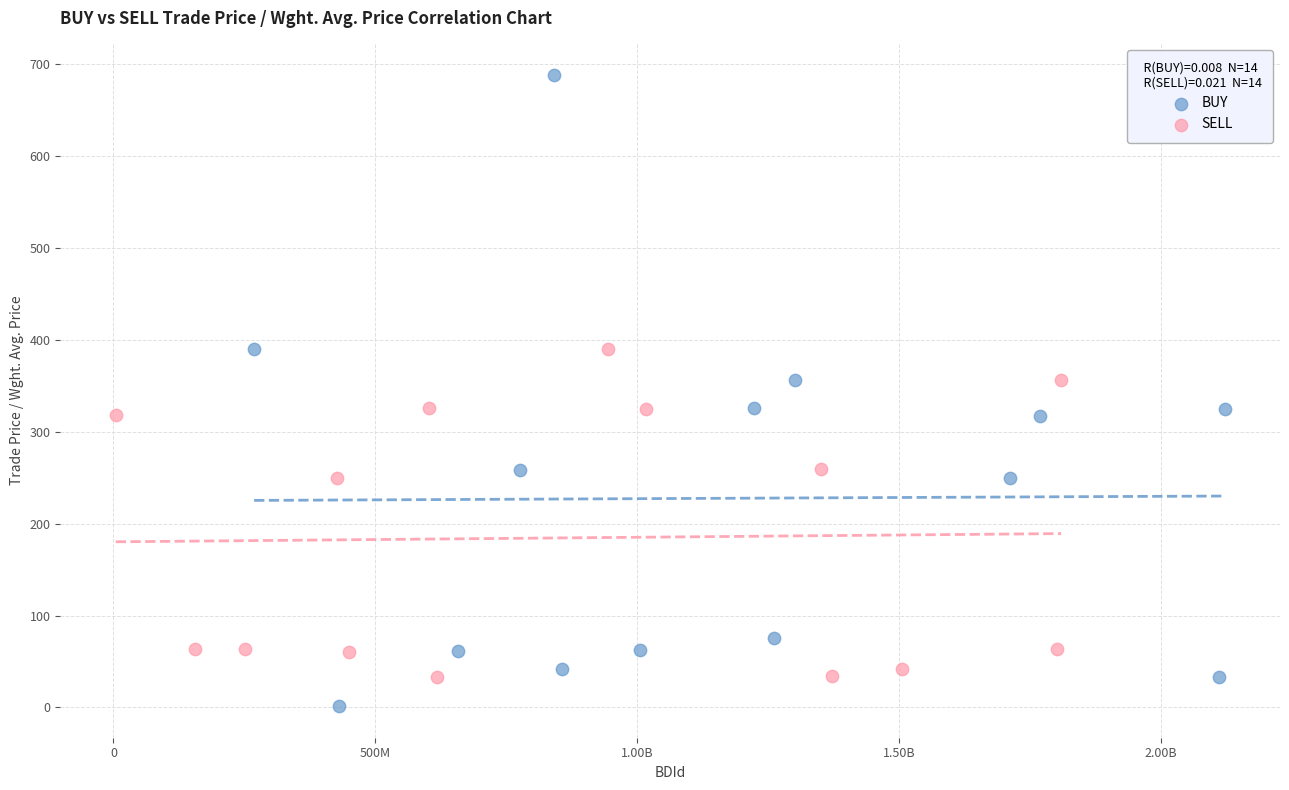

What are all the series names shown in the legend?

BUY, SELL